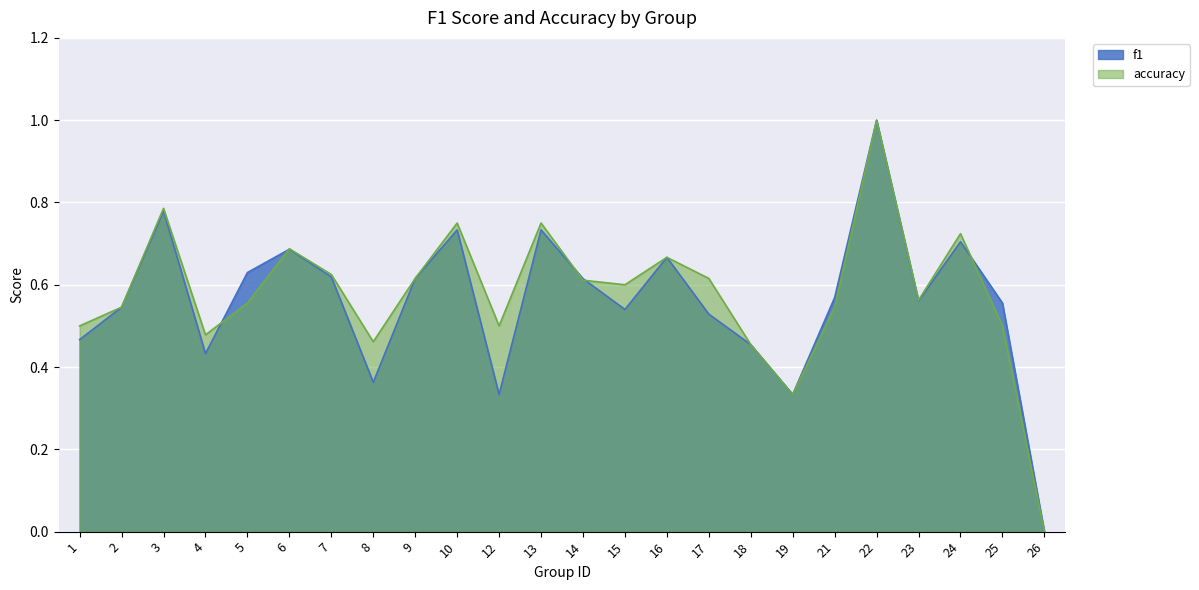

True or false: f1 has more than 0 interior local peaks.

True